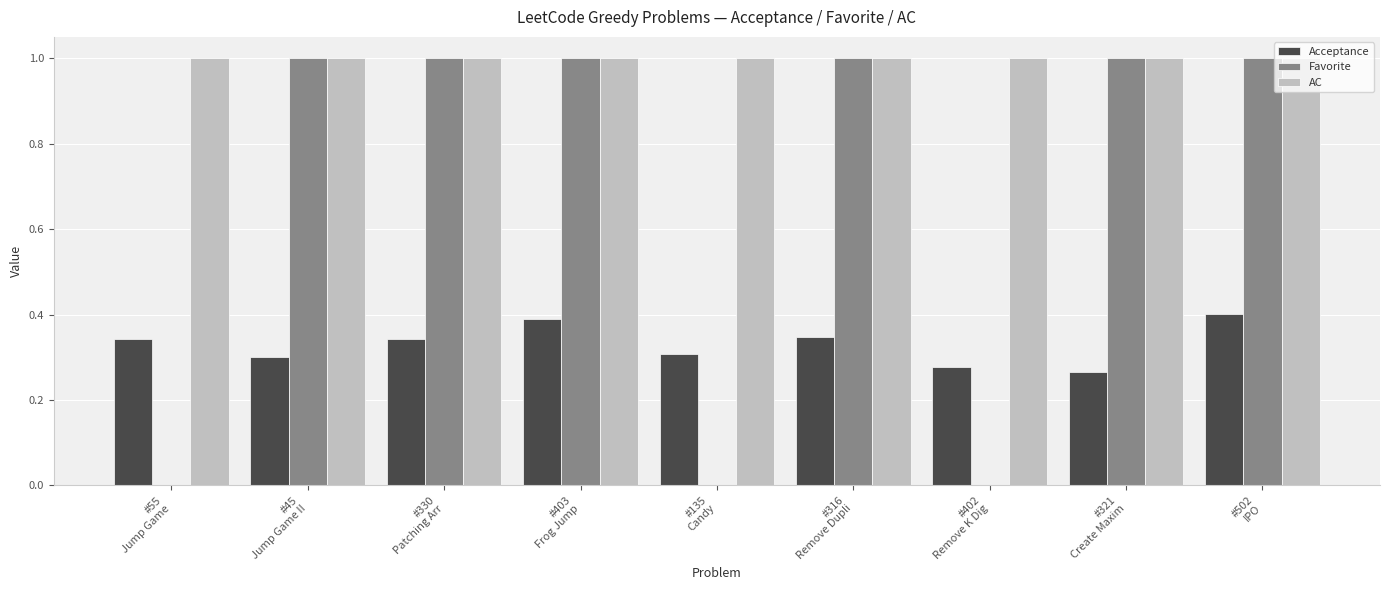

What is the sum of all Favorite values?

6.0